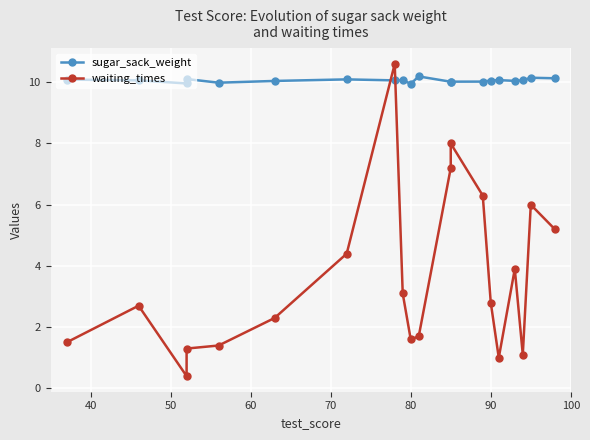

What is the average value of the sugar_sack_weight series?

10.1